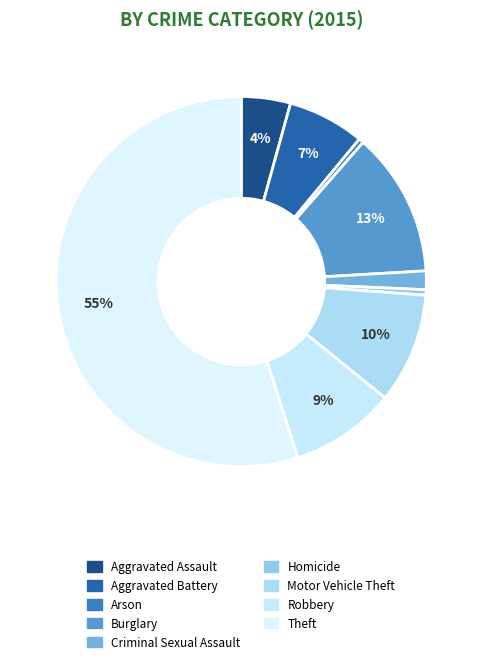

How many slices are in this pie chart?

9